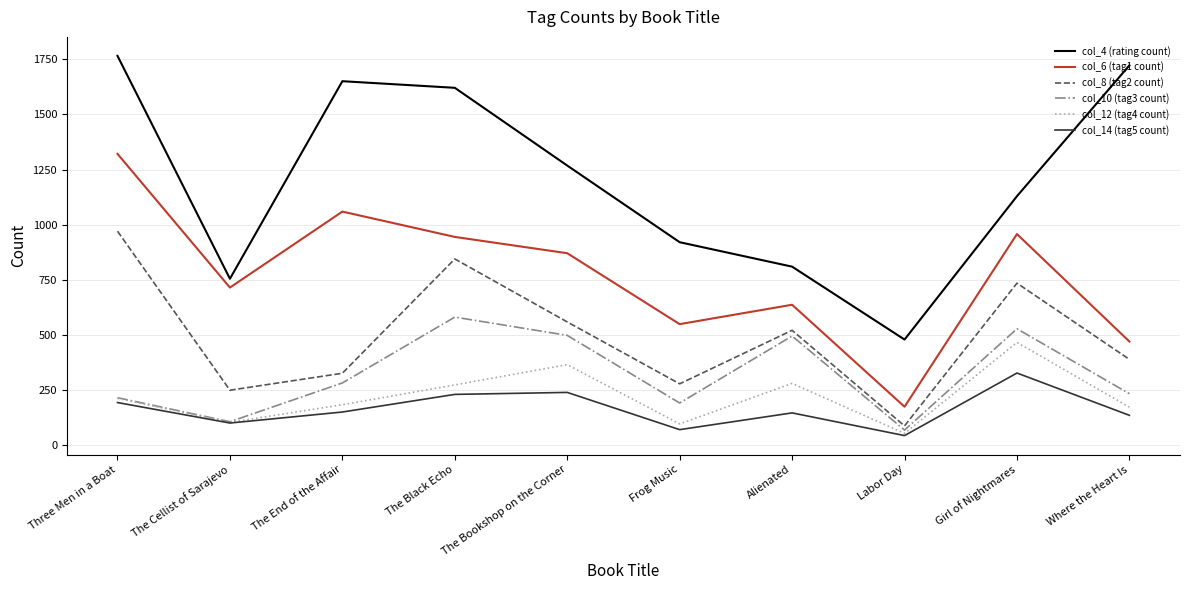

At which label does col_6 (tag1 count) reach its peak?

Three Men in a Boat